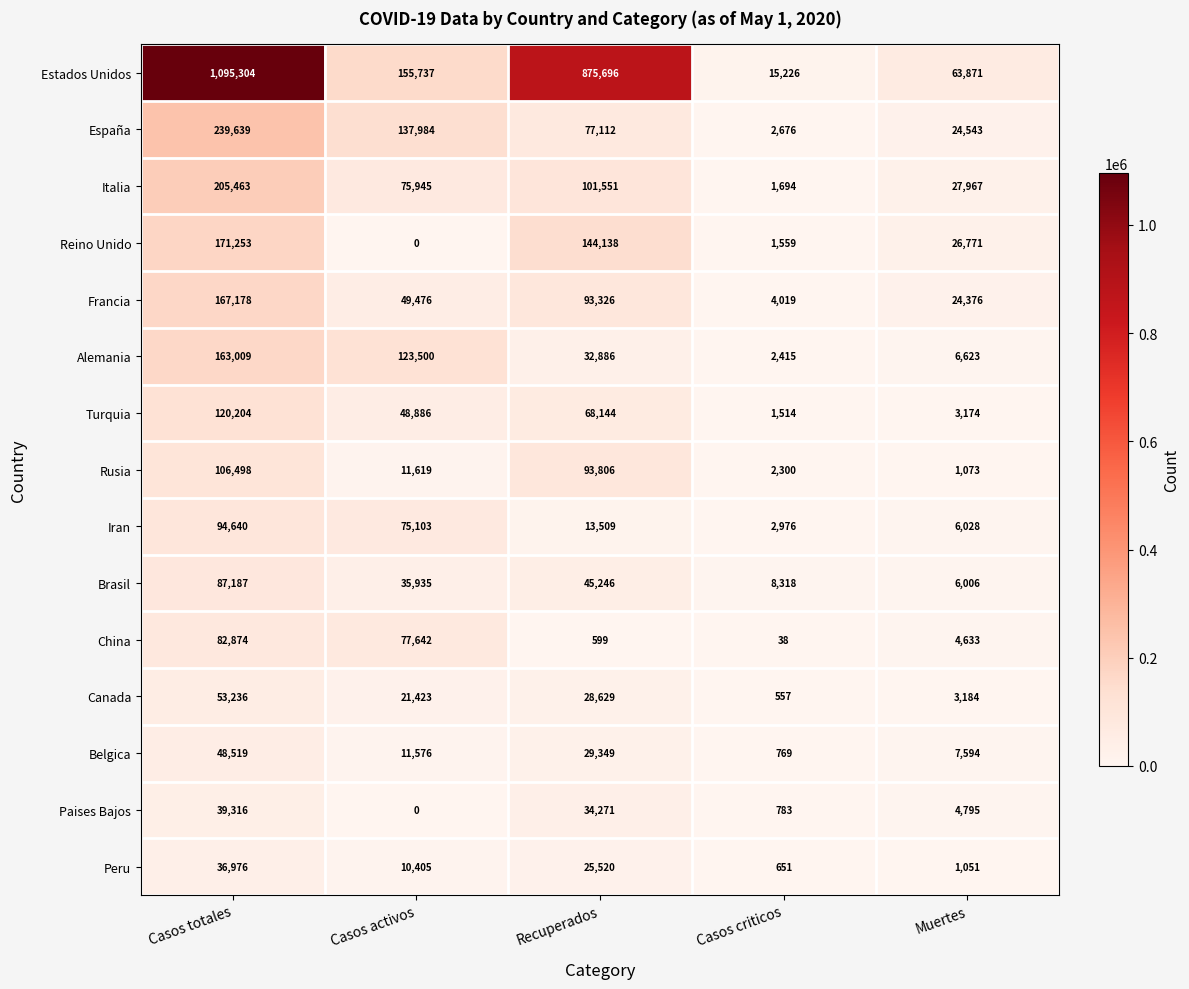

At which category is the sum across all series the highest?

Casos totales